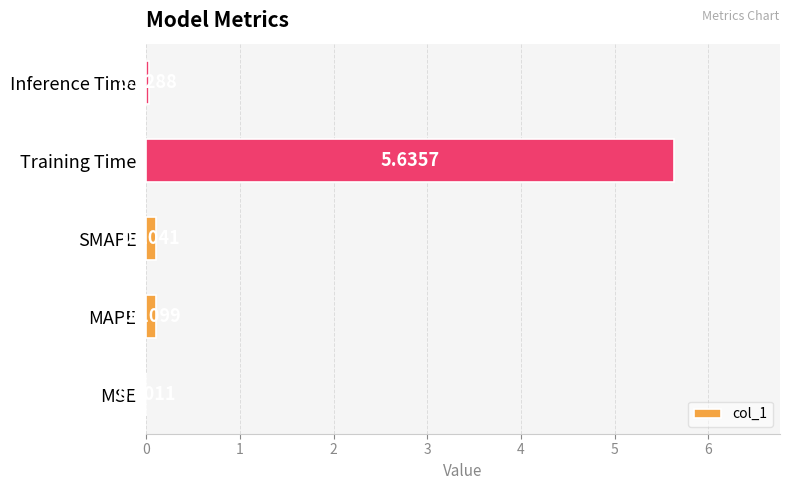

Which label corresponds to the largest value in the chart?

Training Time